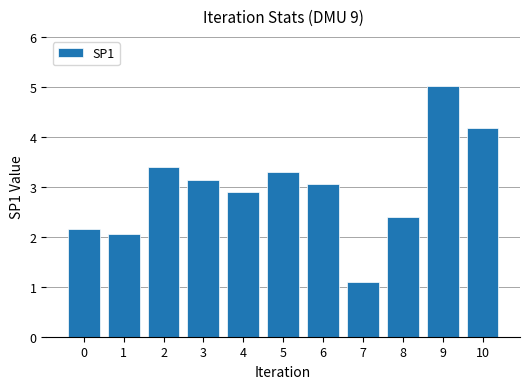

What is the change in value from 0 to 2?

+1.3